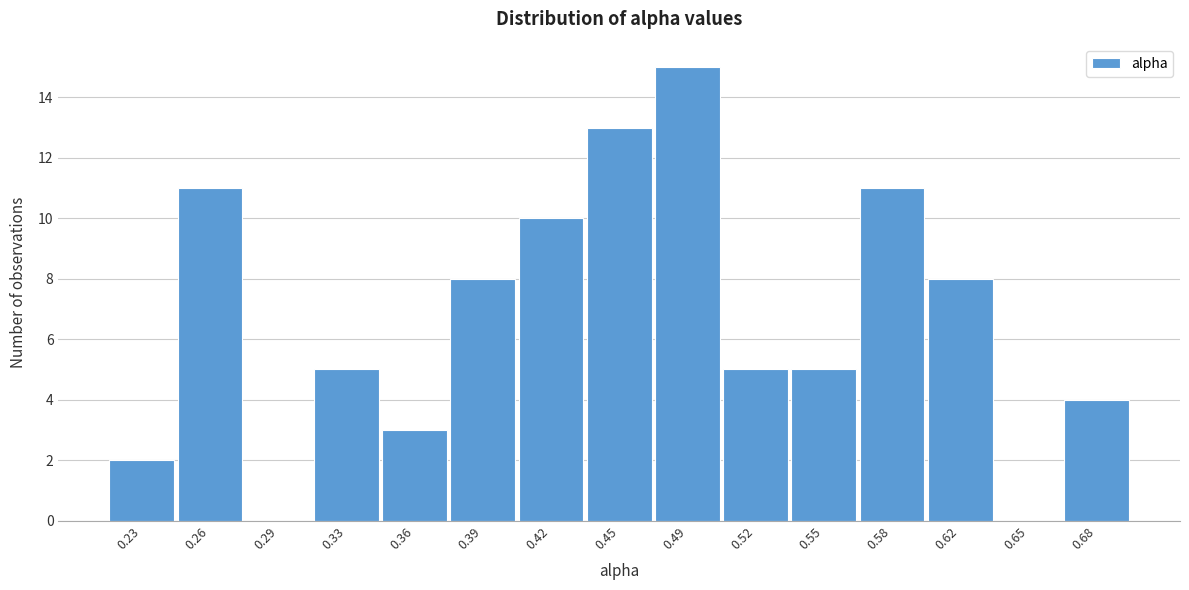

Reading left to right, list every bar in this chart as the range it spans on the x-axis followed by its height. Neither the bar edges nor the heights are printed on the chart, so give them approximately, as read against the axes.

0.210 to 0.245: 2
0.245 to 0.275: 11
0.275 to 0.310: 0
0.310 to 0.340: 5
0.340 to 0.375: 3
0.375 to 0.405: 8
0.405 to 0.440: 10
0.440 to 0.470: 13
0.470 to 0.505: 15
0.505 to 0.535: 5
0.535 to 0.570: 5
0.570 to 0.600: 11
0.600 to 0.635: 8
0.635 to 0.665: 0
0.665 to 0.695: 4